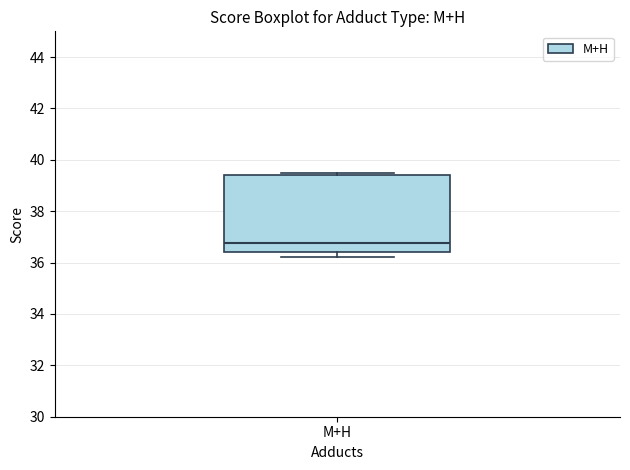

Where is the upper edge of the box for M+H on the y-axis? The values are not printed on the chart, so give them approximately, as read against the axis.

39.4